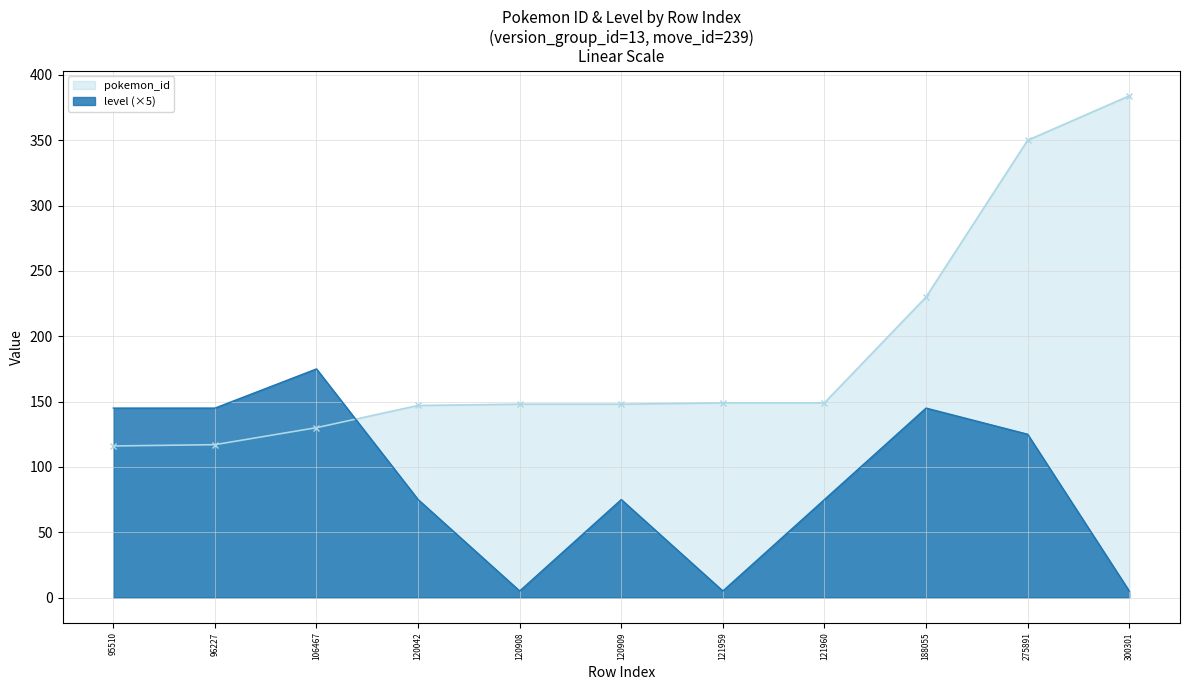

The value of pokemon_id at 120042 is 229. True or false?

False